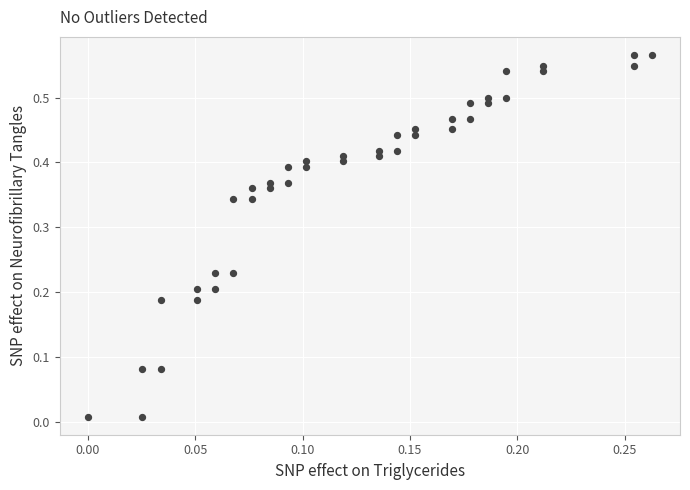

How many points are shown in the scatter plot?

40